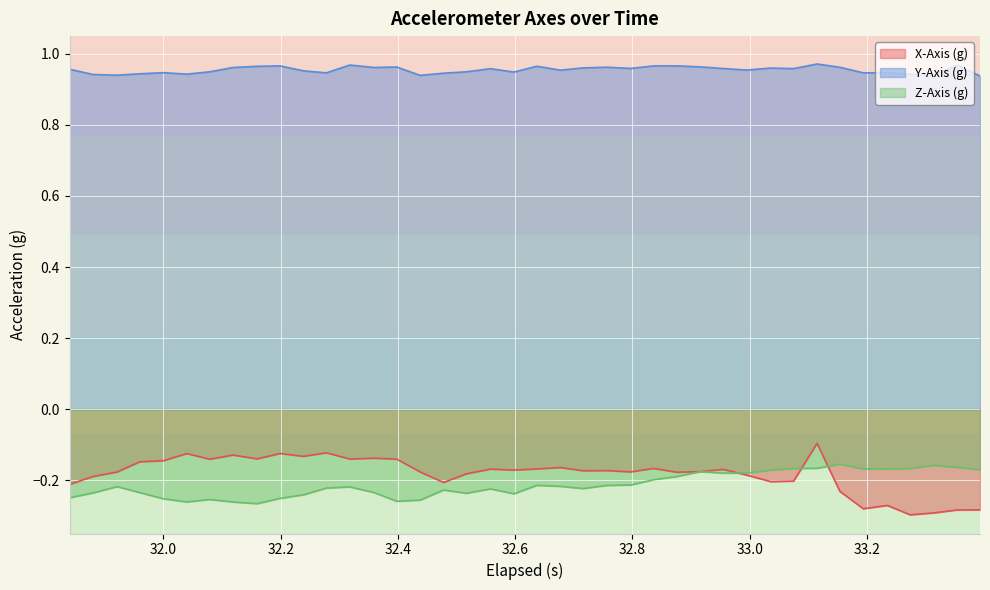

At how many categories does at least one series exceed 0?

40